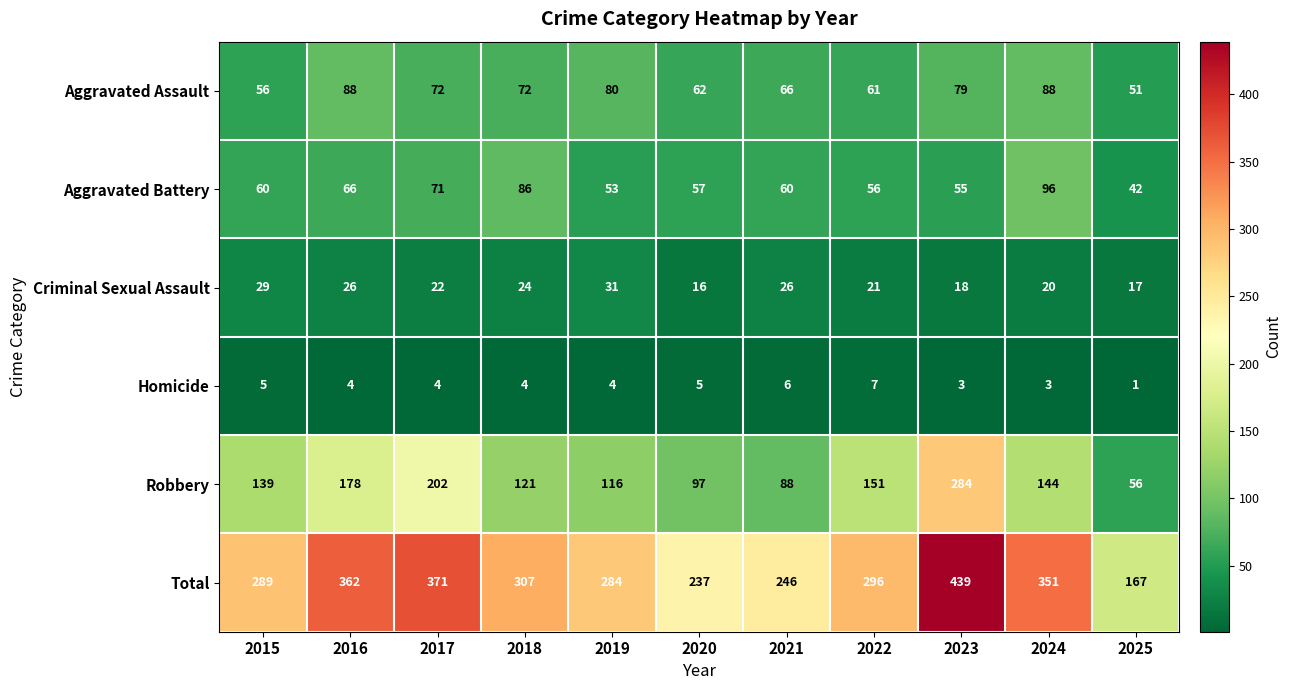

What is the approximate value of Aggravated Battery at 2021, to the nearest 10?

60